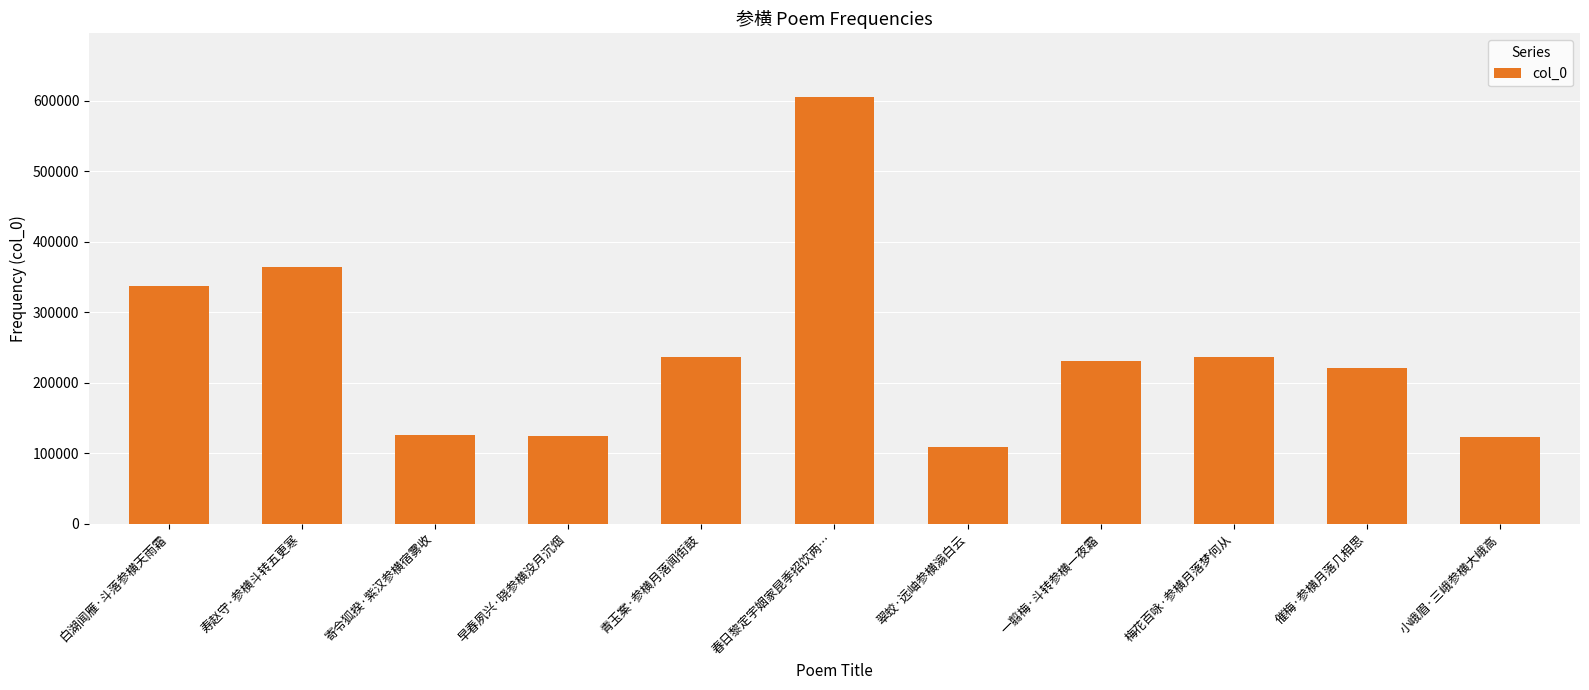

What is the ratio of the value at 梅花百咏·参横月落梦何从 to the value at 白湖闻雁·斗落参横天雨霜?

0.7